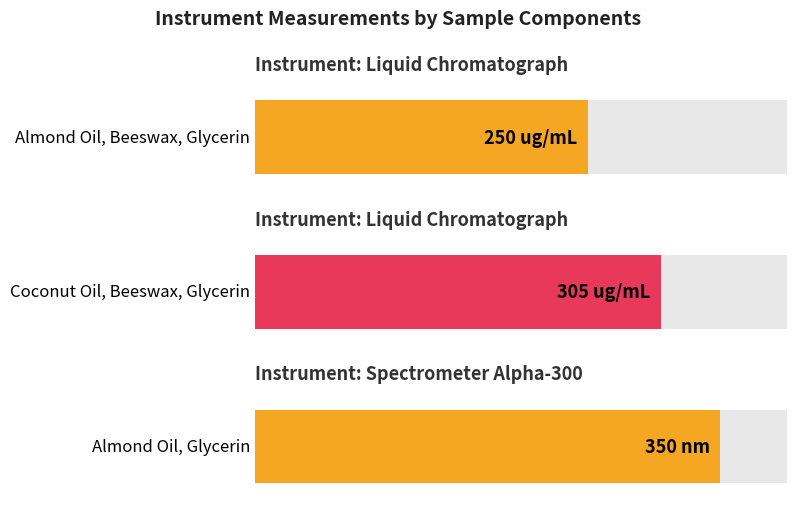

Reading left to right, extract all data points from this chart.

250	305	350